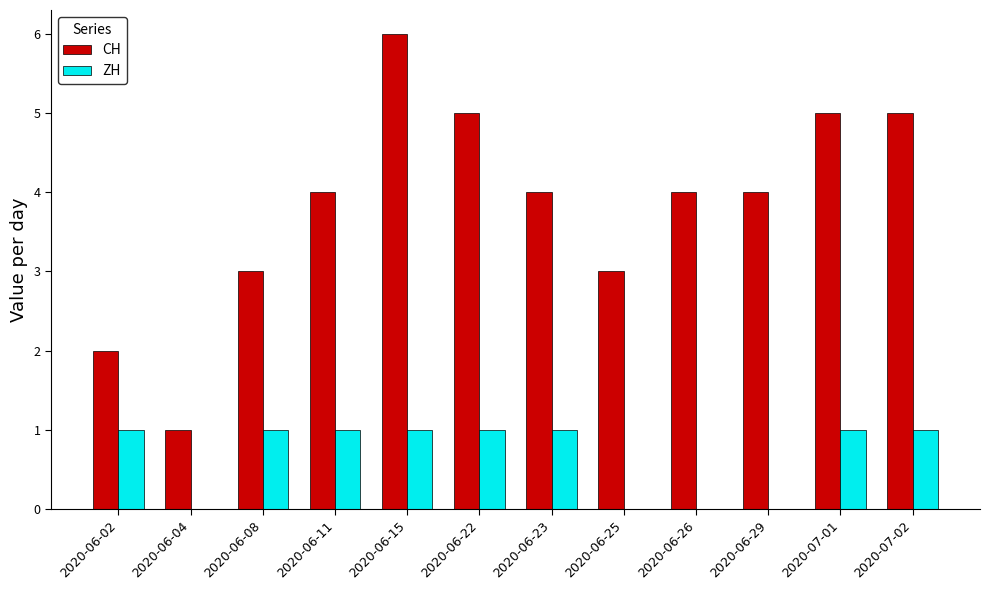

What are all the series names shown in the legend?

CH, ZH